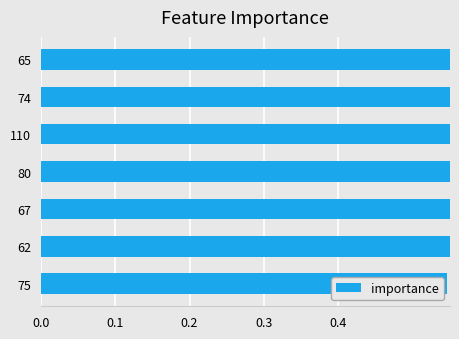

Are the bars grouped side by side (vs. stacked)?

No